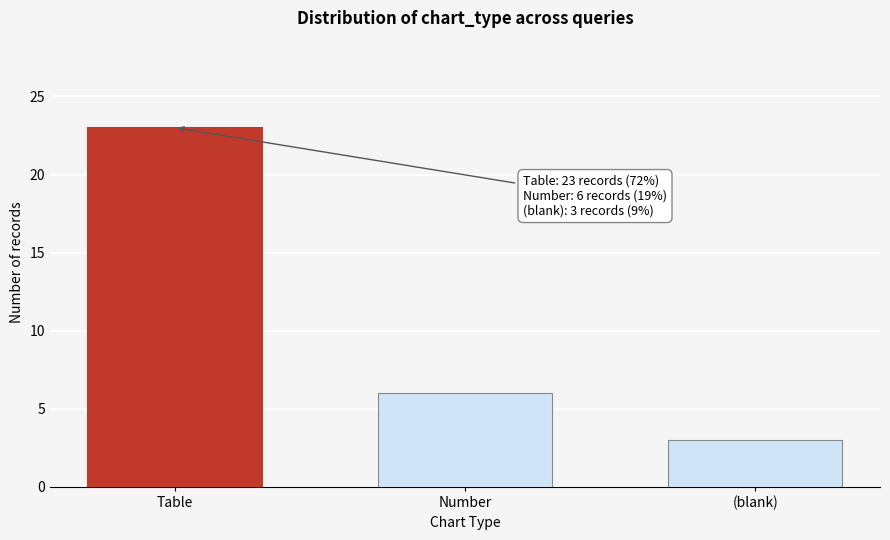

Reading left to right, list all the values displayed in this chart.

23	6	3